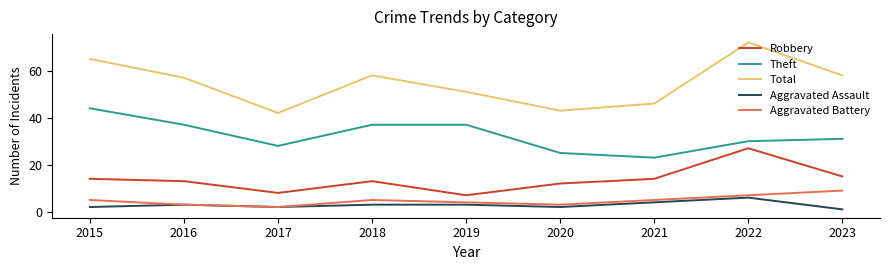

At which category is the sum across all series the highest?

2022